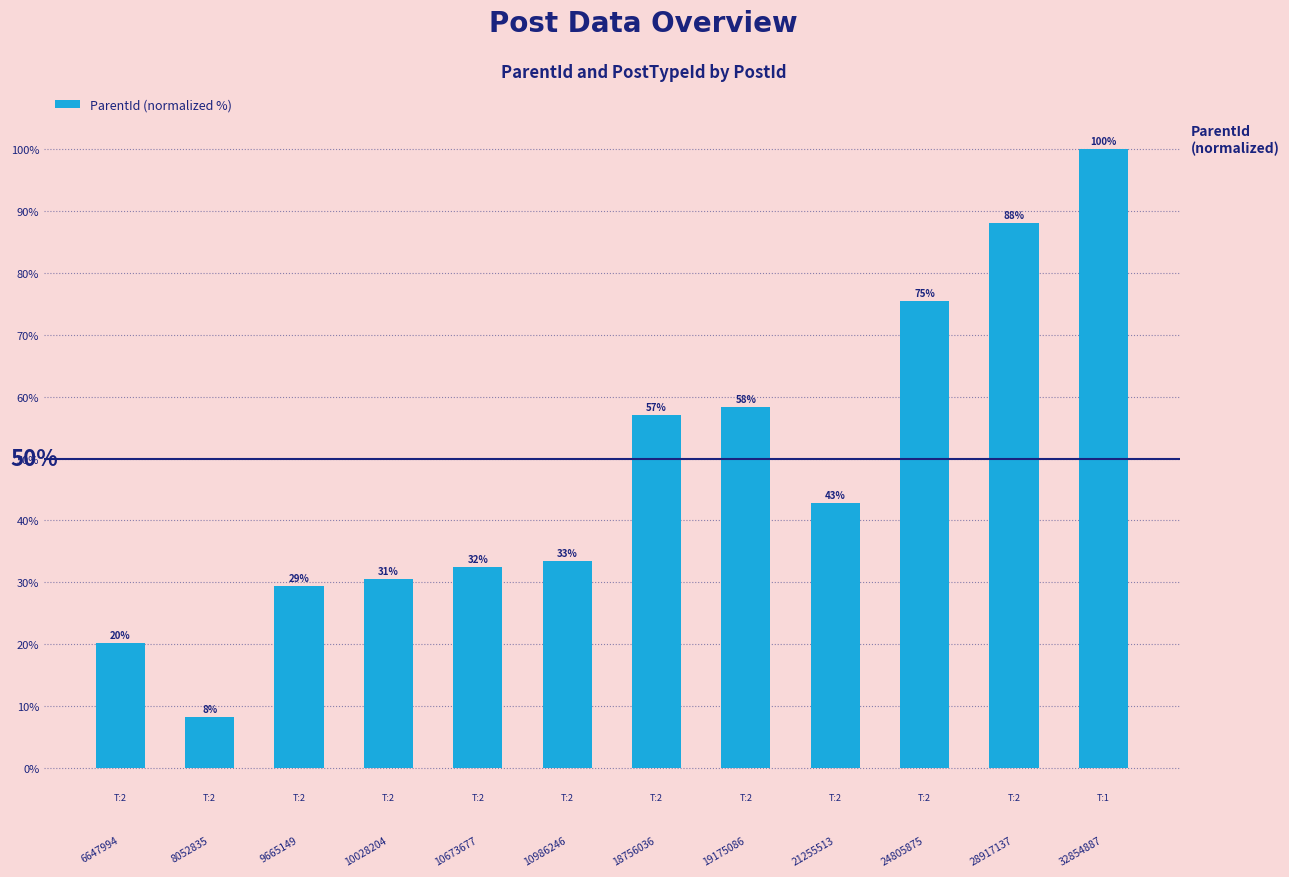

The chart shows a value of 33.4 at 10986246. True or false?

True